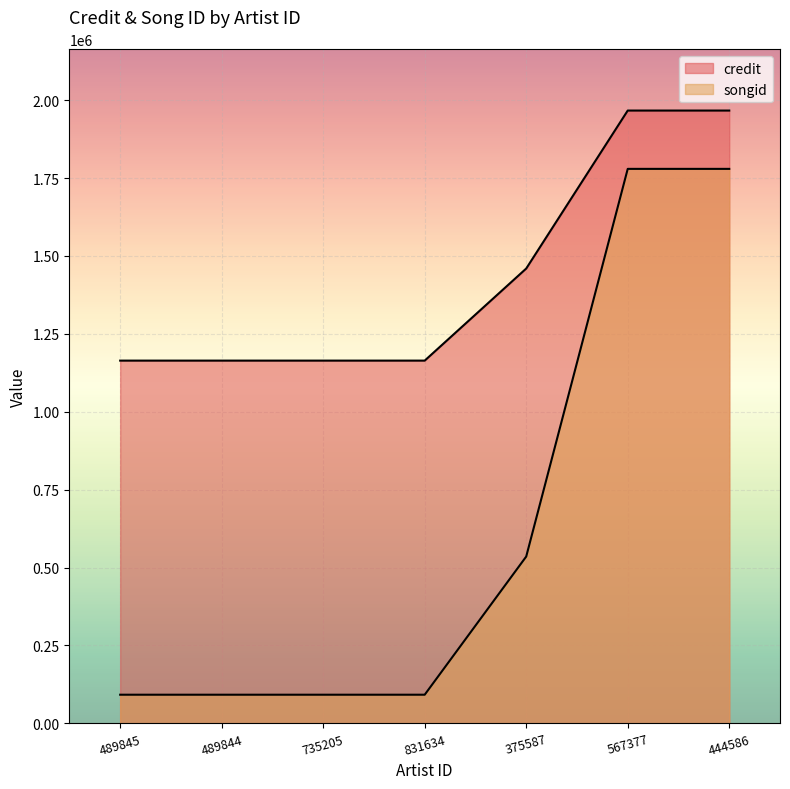

Rank the series at 831634 from highest to lowest value.

credit, songid